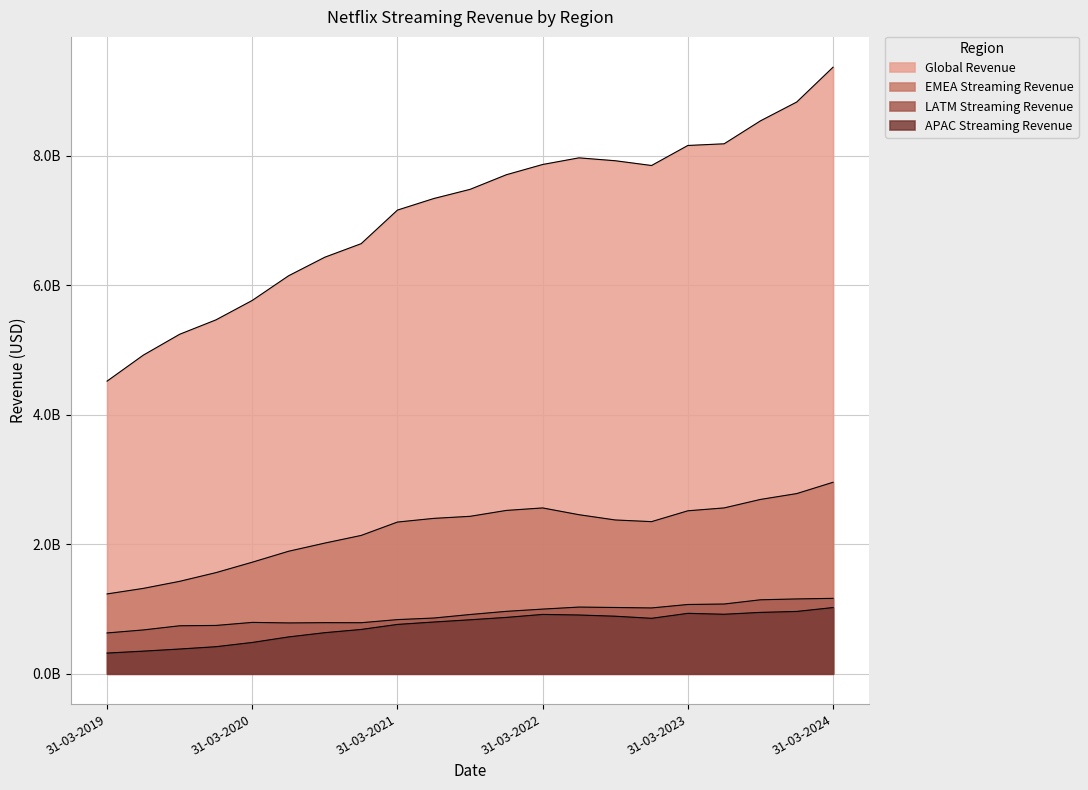

What is the sum of the Global Revenue values at 30-09-2022 and 30-06-2022?

15895730000